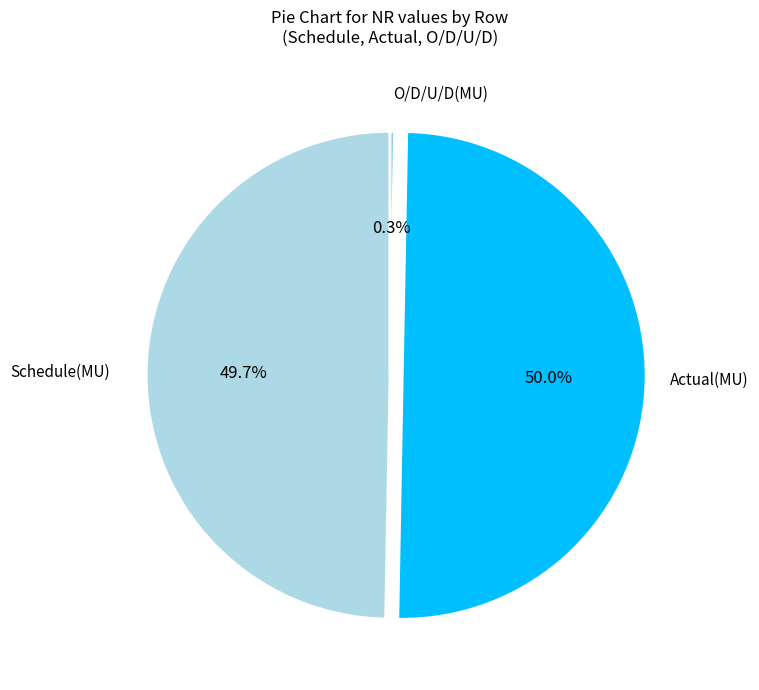

To the nearest percent, what is the difference between the largest and smallest slice percentages?

50%